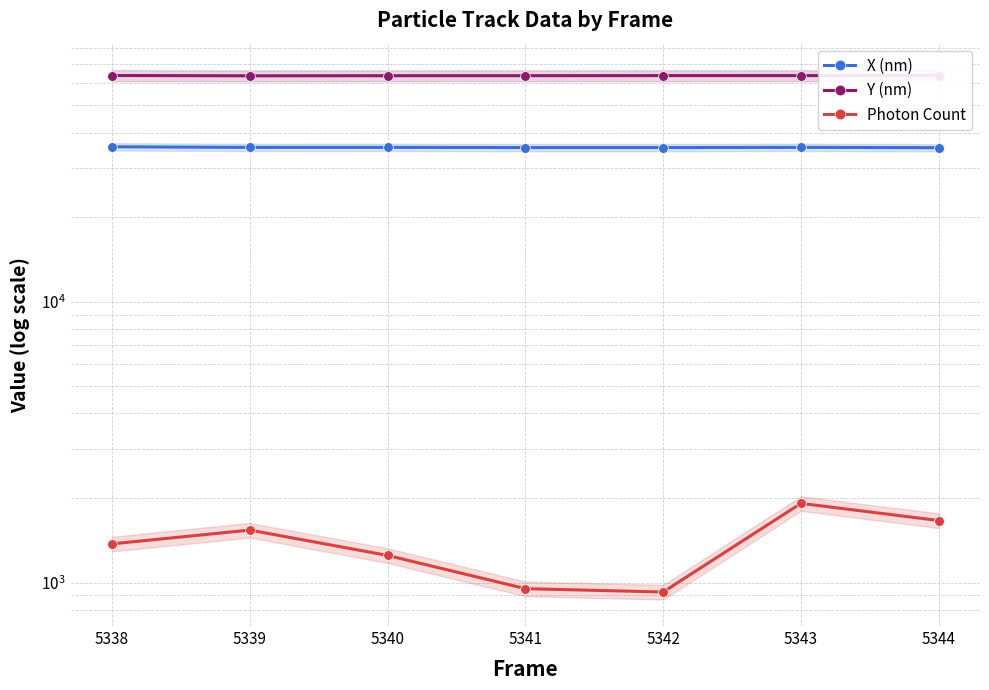

True or false: Y (nm) and X (nm) cross at least once.

False